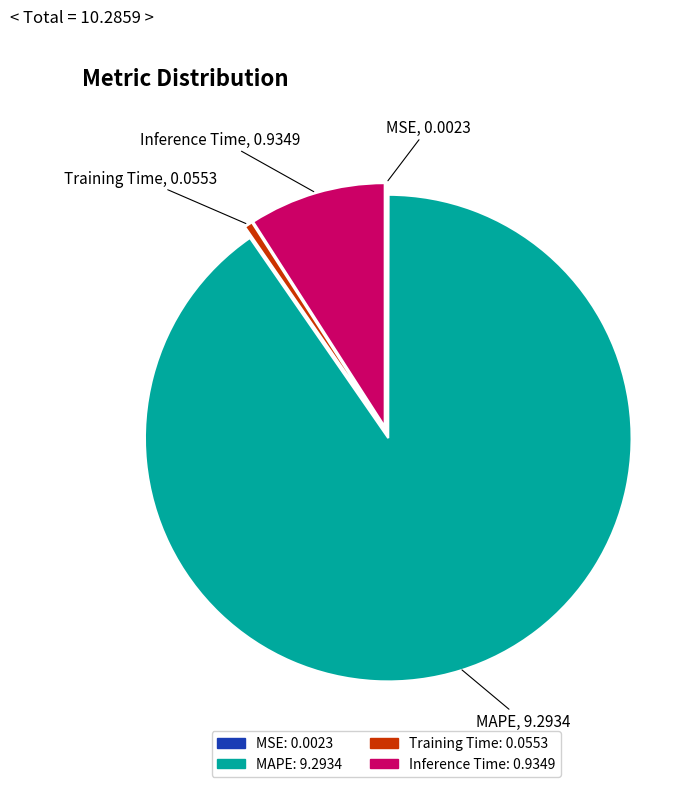

Is it true that Training Time is 11% of the pie?

False